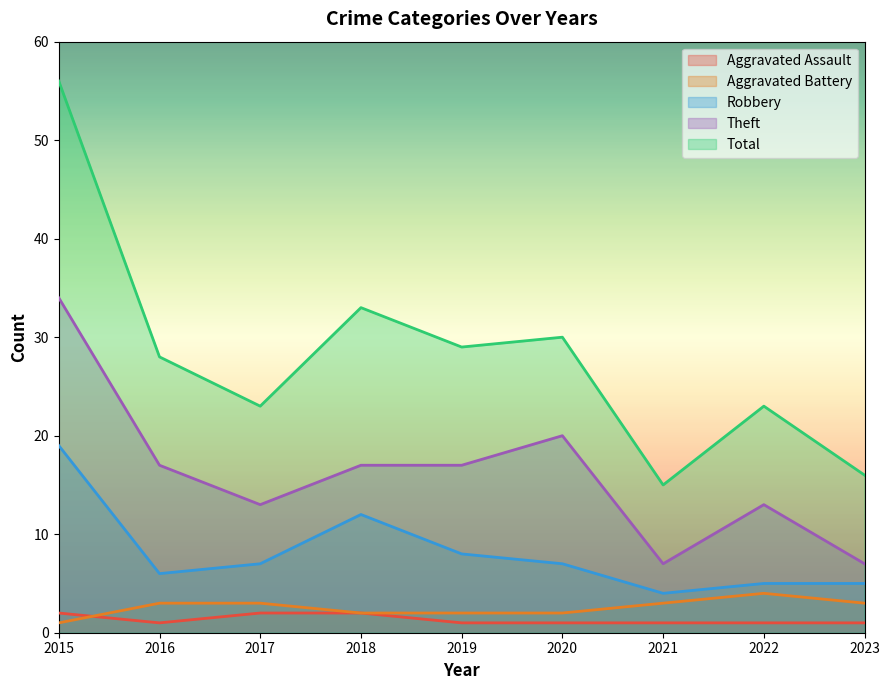

How many interior local valleys does the Theft series have?

2